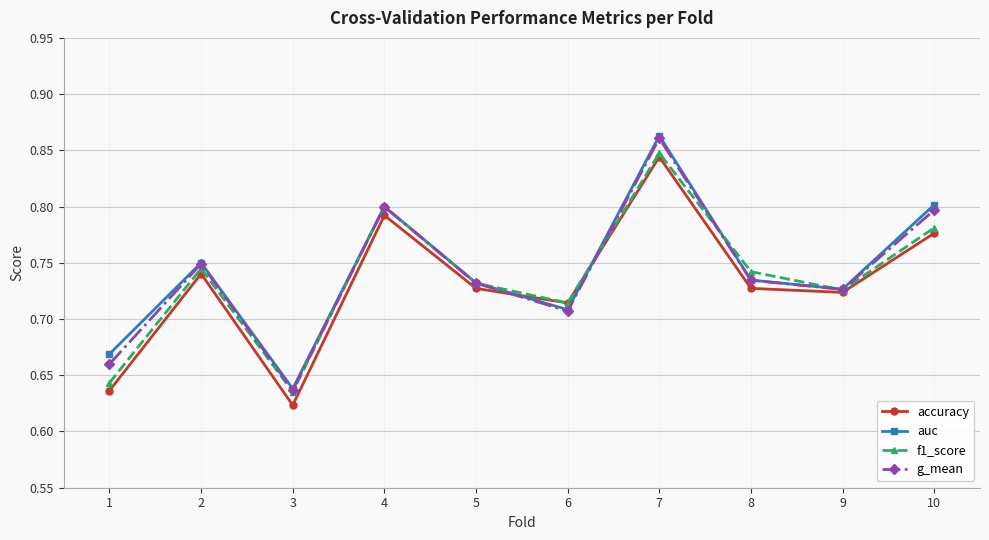

At which category does the chart reach its minimum across all series?

3